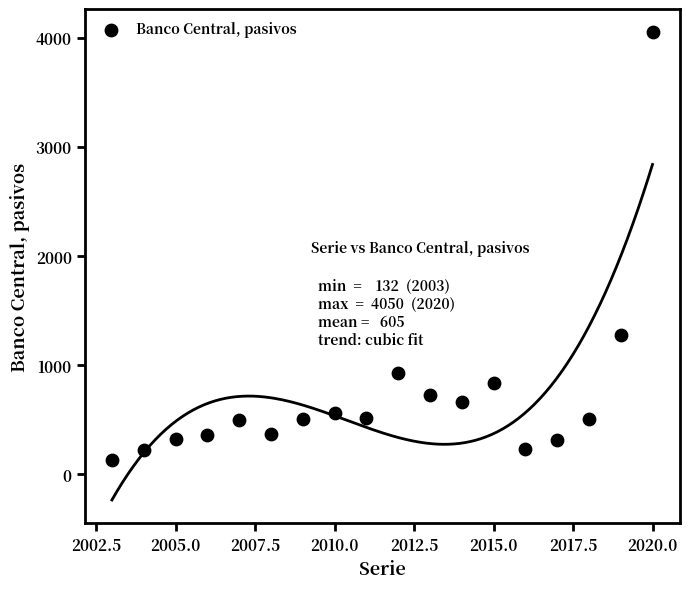

What is the range of X values (max minus min)?

17